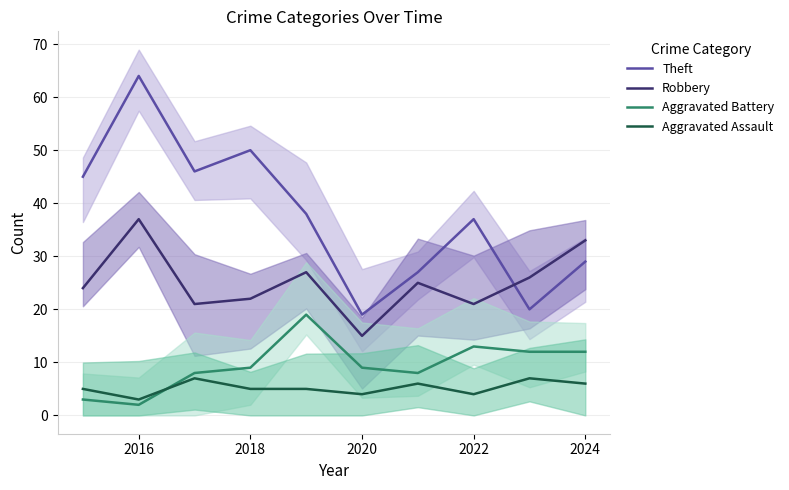

At which category is the sum across all series the highest?

2016